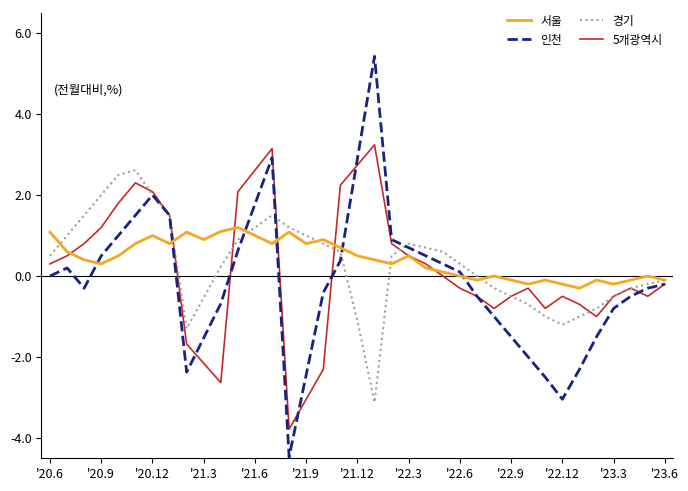

Does the chart display data point markers on the line(s)?

No